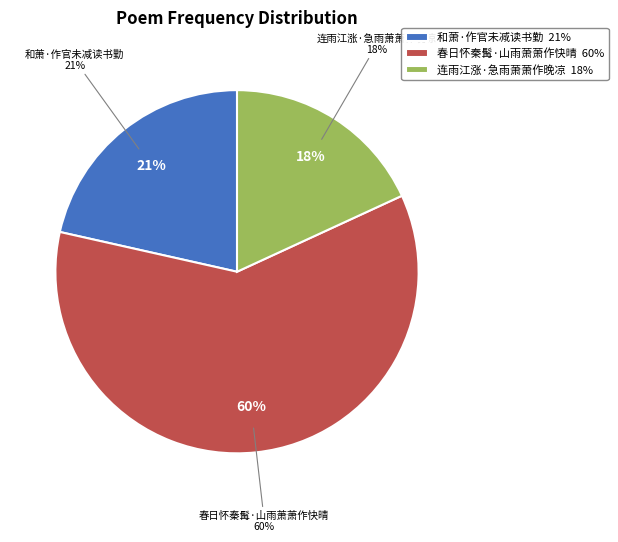

True or false: 和萧·作官未减读书勤 accounts for 32% of the total.

False